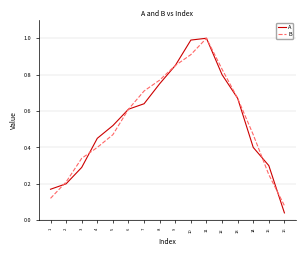

What is the sum of all B values?

8.7